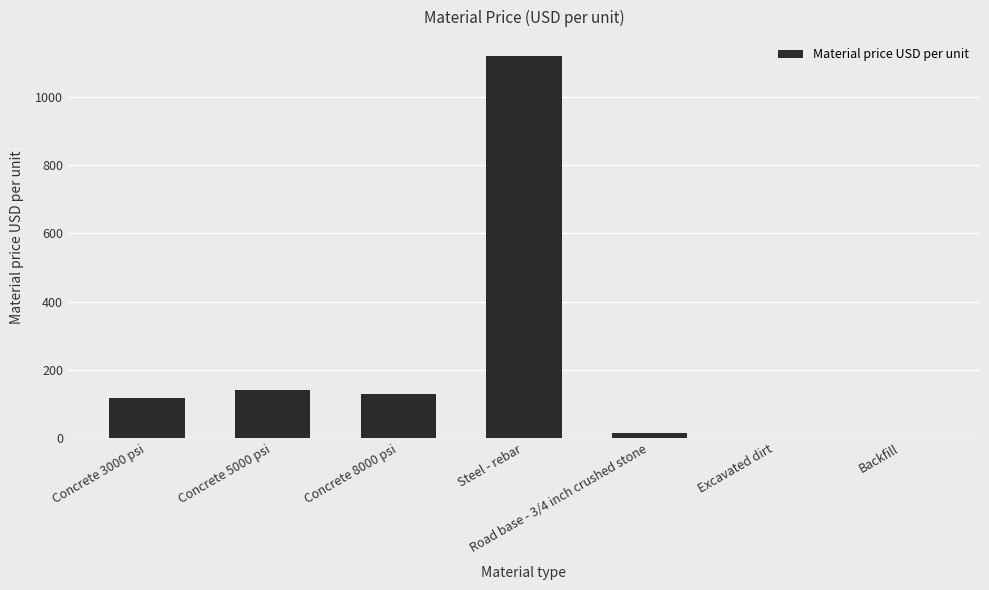

Count the number of data series in this chart.

1